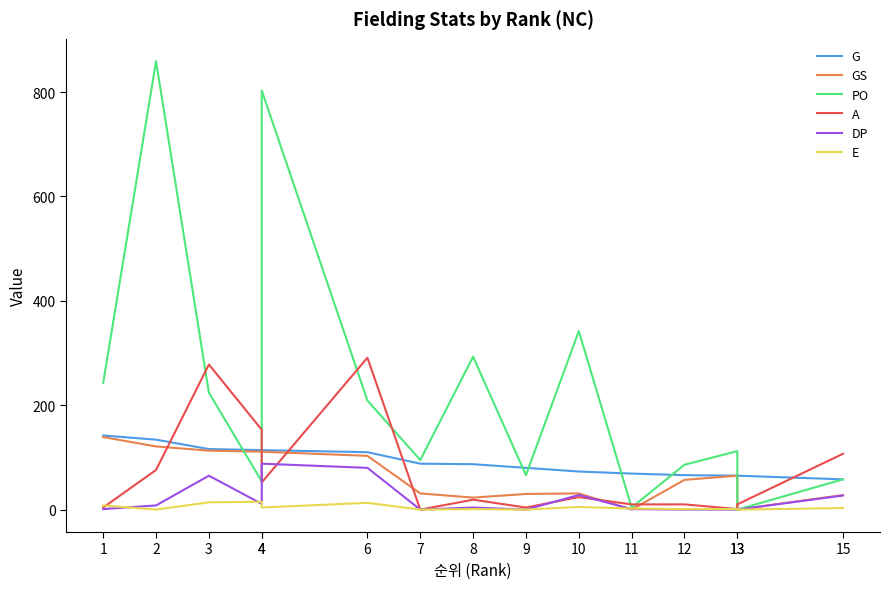

Count the number of data series in this chart.

6